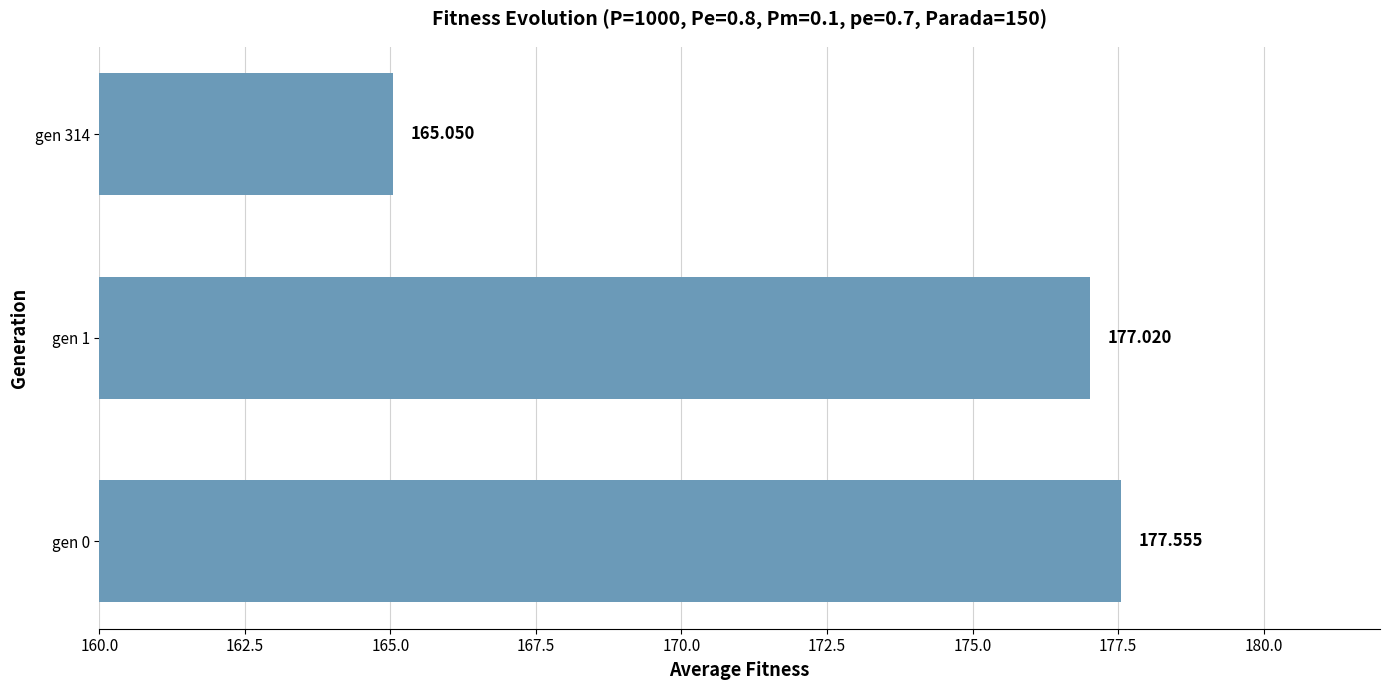

How many bars are there in total?

3